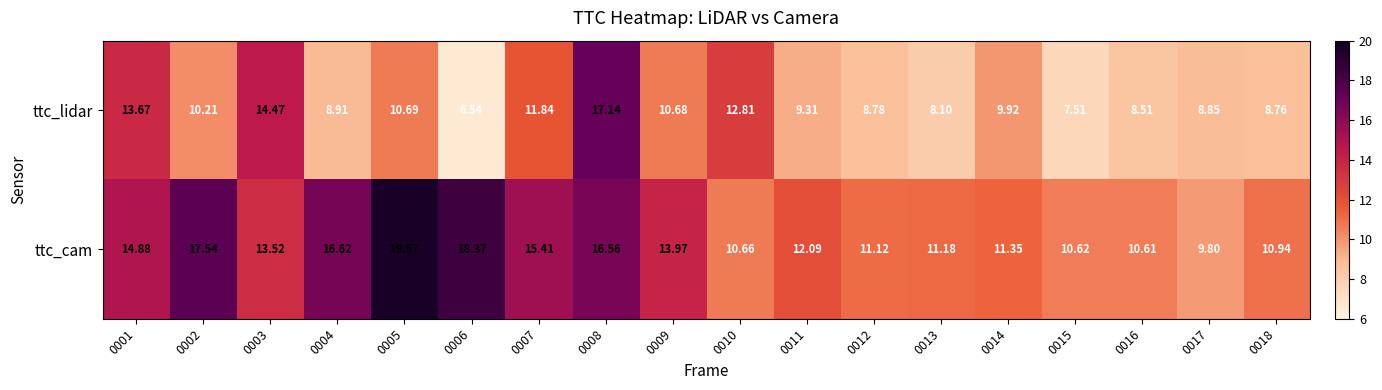

Rank the series by their maximum value, from lowest to highest.

ttc_lidar, ttc_cam